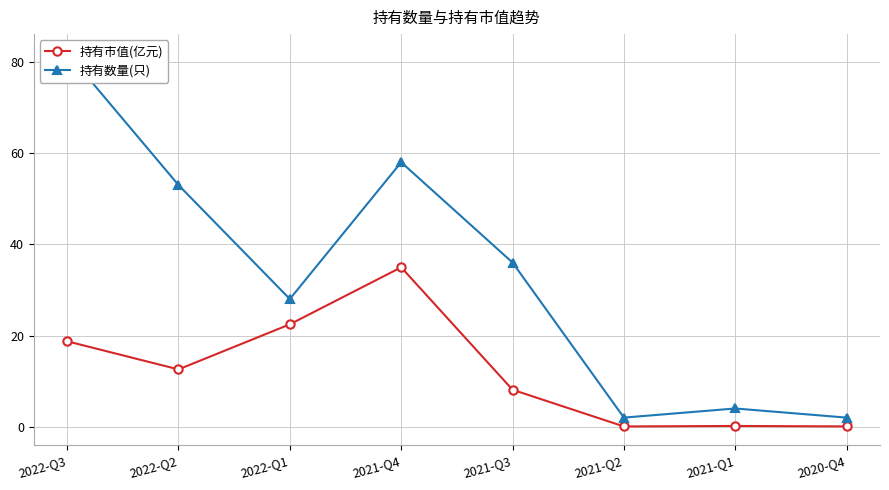

Reading left to right, list all the values displayed in this chart.

持有市值(亿元): 18.7	12.6	22.5	35.0	8.1	0.1	0.2	0.1
持有数量(只): 82.0	53.0	28.0	58.0	36.0	2.0	4.0	2.0